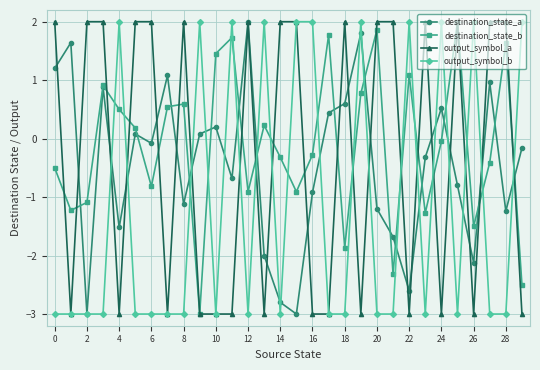

What is the minimum value shown in the chart?

-3.0